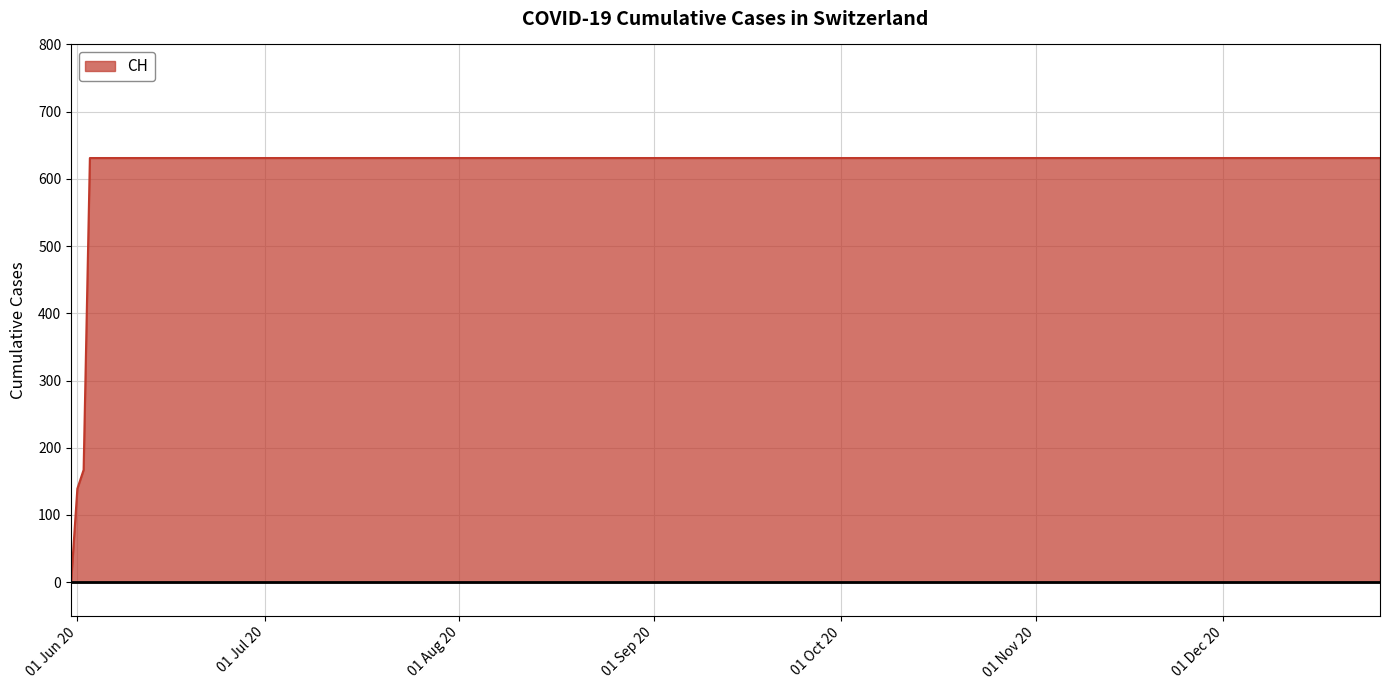

What is the difference between the maximum and minimum values?

631